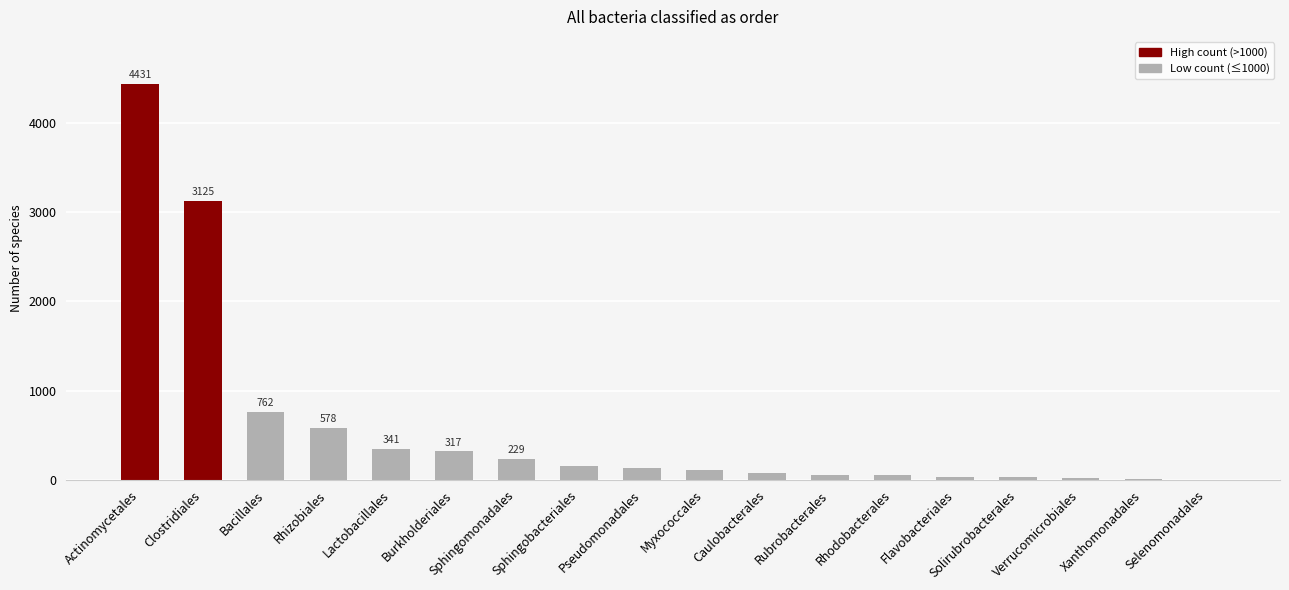

True or false: the data shows 51 at Rhodobacterales.

True